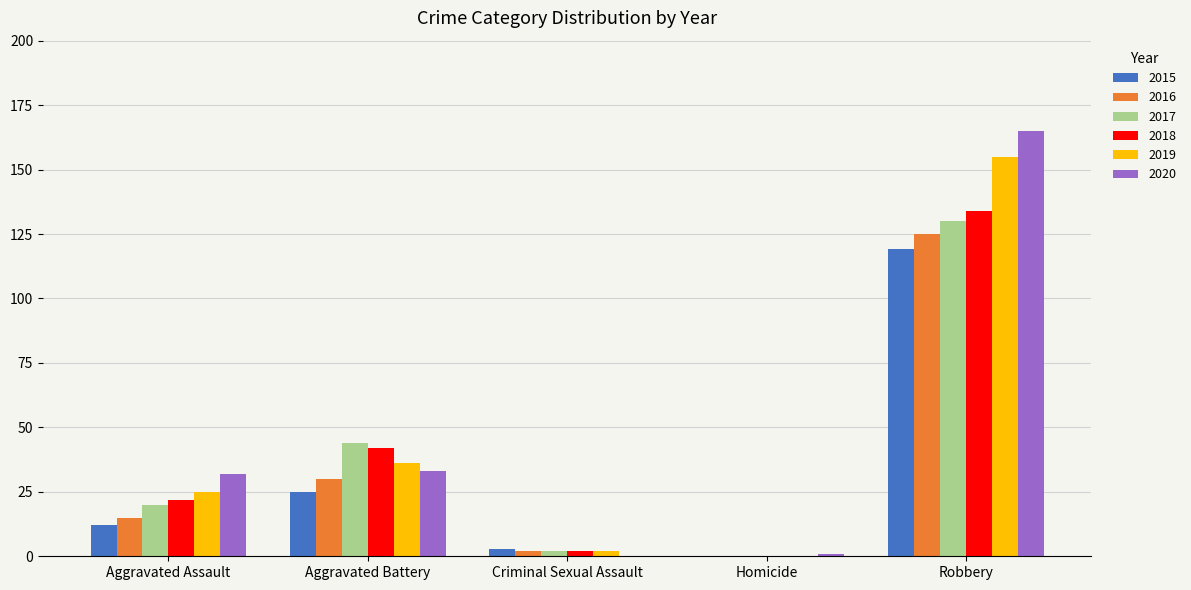

The value of 2018 at Homicide is 0. True or false?

True